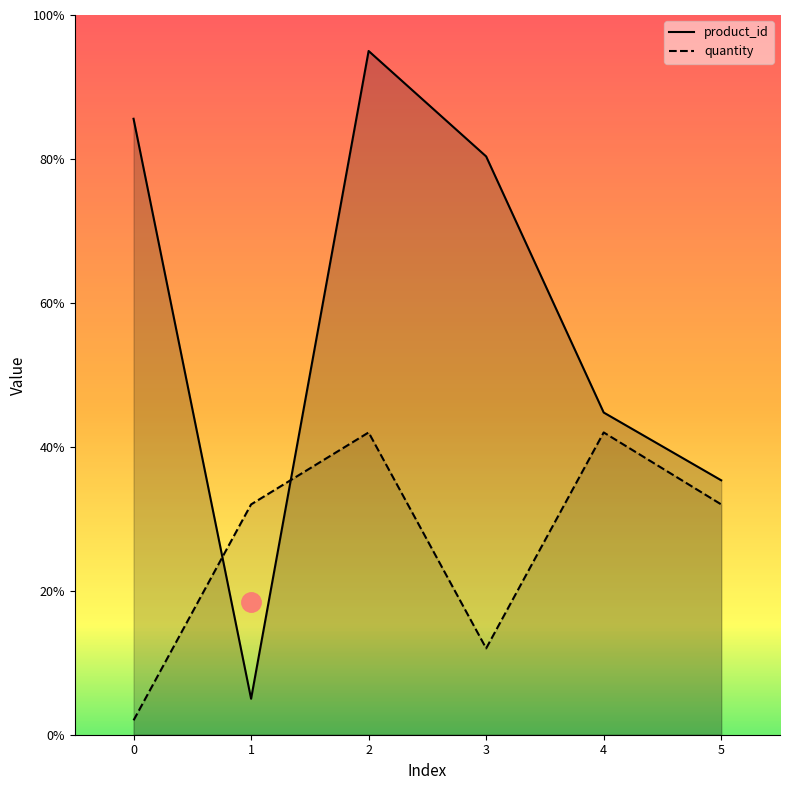

What is the value of the product_id point at the 6th from the left?

35.3